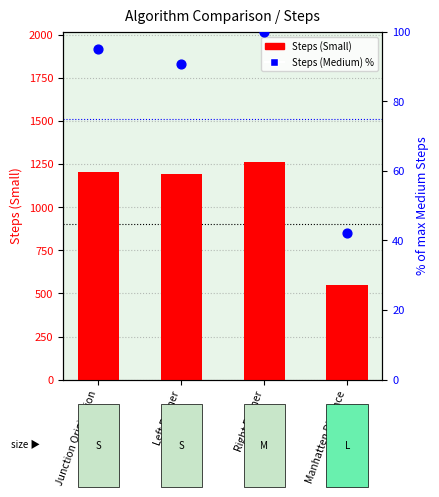

At how many categories does at least one series exceed 1112?

3